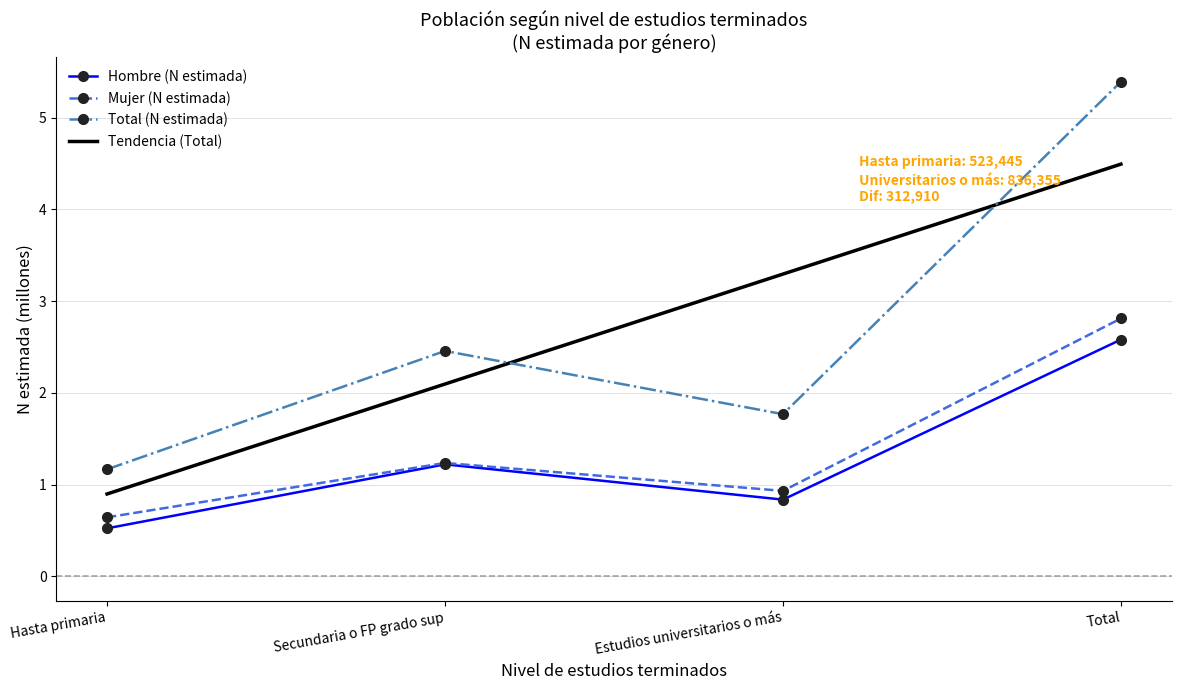

Reading left to right, list all the values displayed in this chart.

Hombre (N estimada): 0.5	1.2	0.8	2.6
Mujer (N estimada): 0.6	1.2	0.9	2.8
Total (N estimada): 1.2	2.5	1.8	5.4